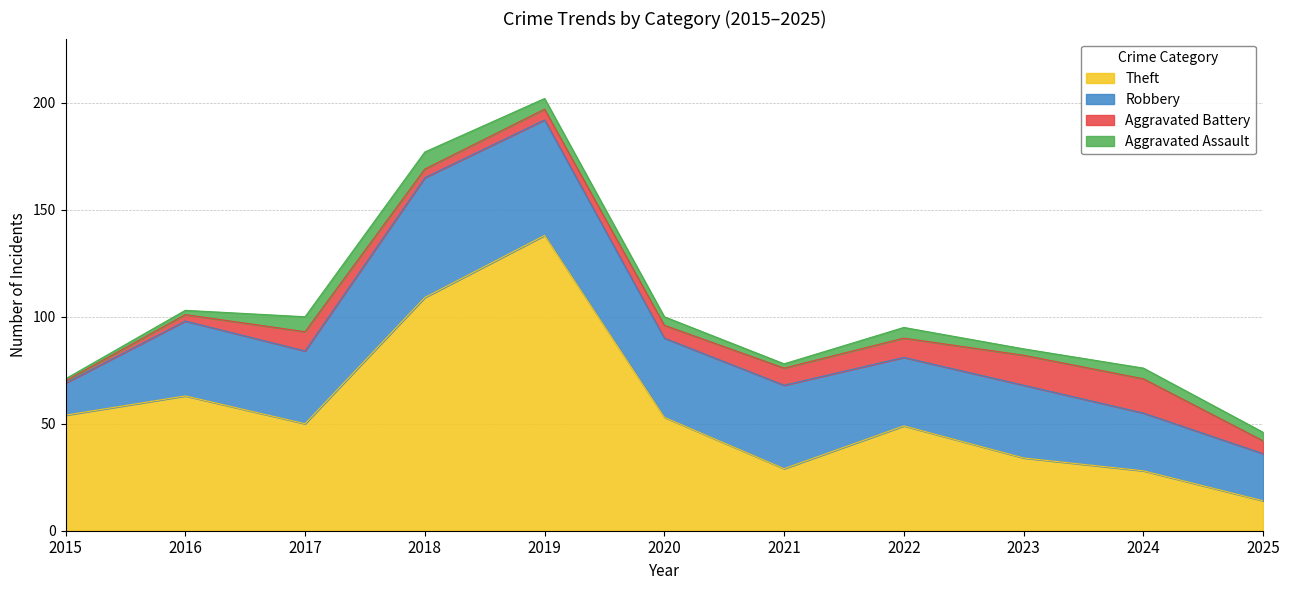

True or false: Robbery and Aggravated Battery intersect in this chart.

False